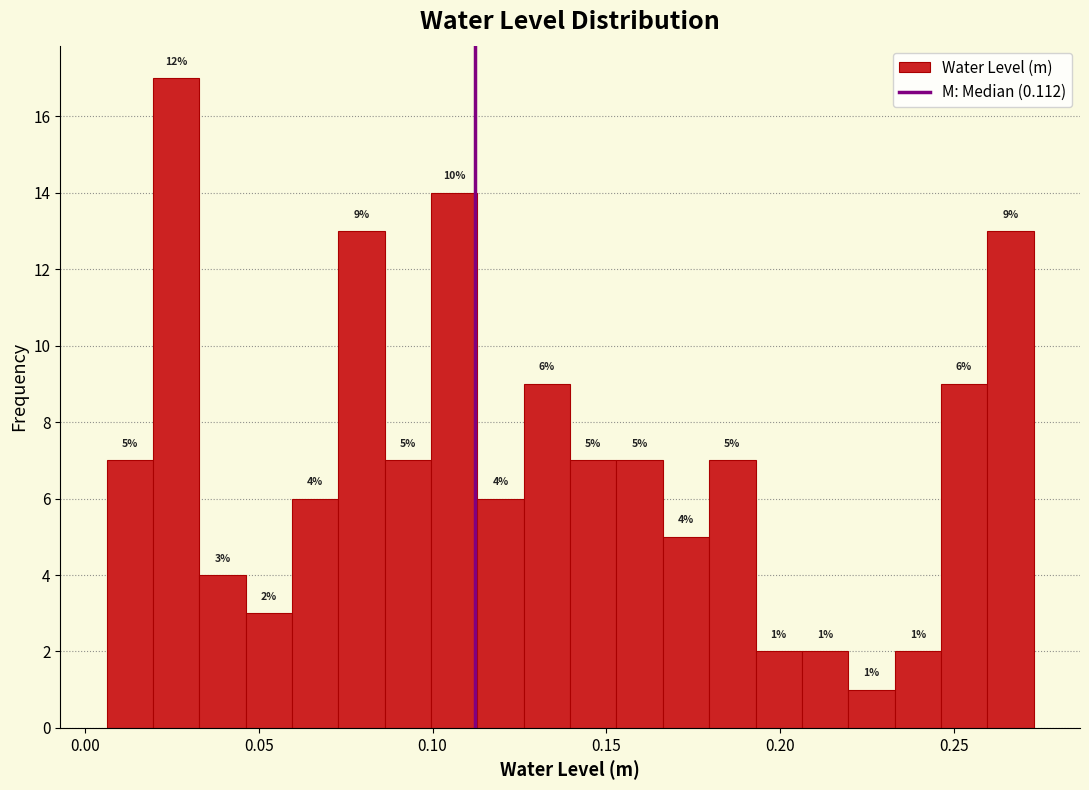

Around what value on the x-axis is the tallest bar? Give the approximate position of its centre, as read against the axis.

0.025